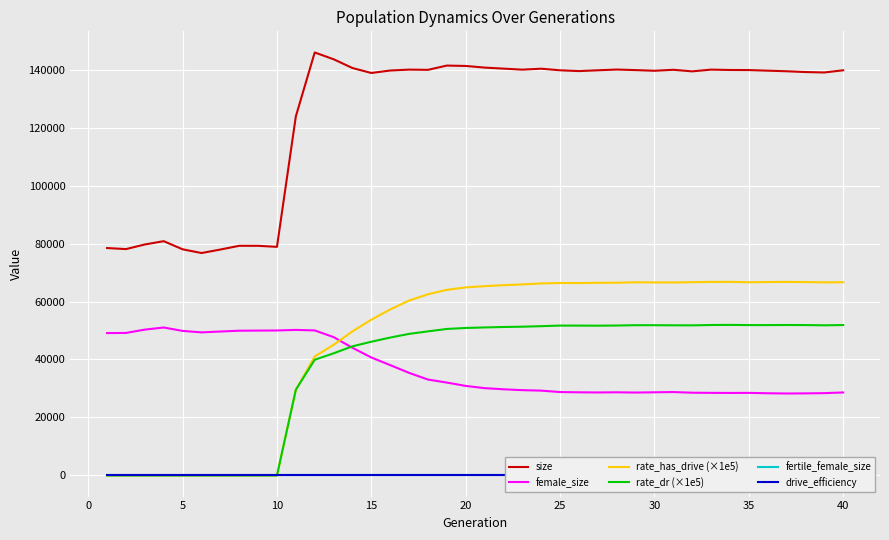

Does the chart display data point markers on the line(s)?

No